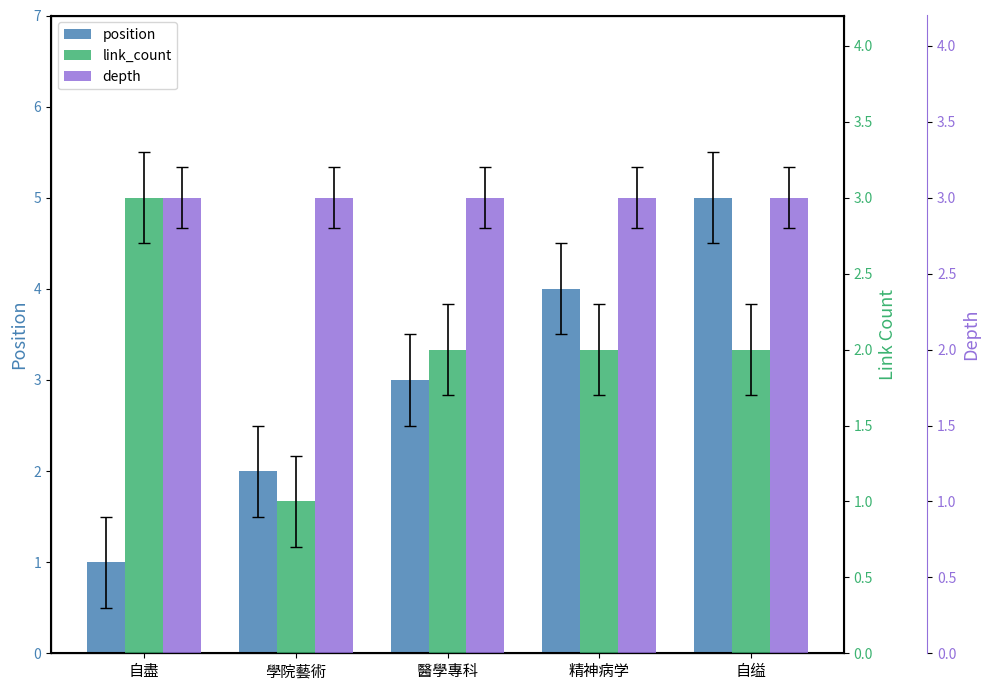

The value of depth at 自缢 is 3. True or false?

True